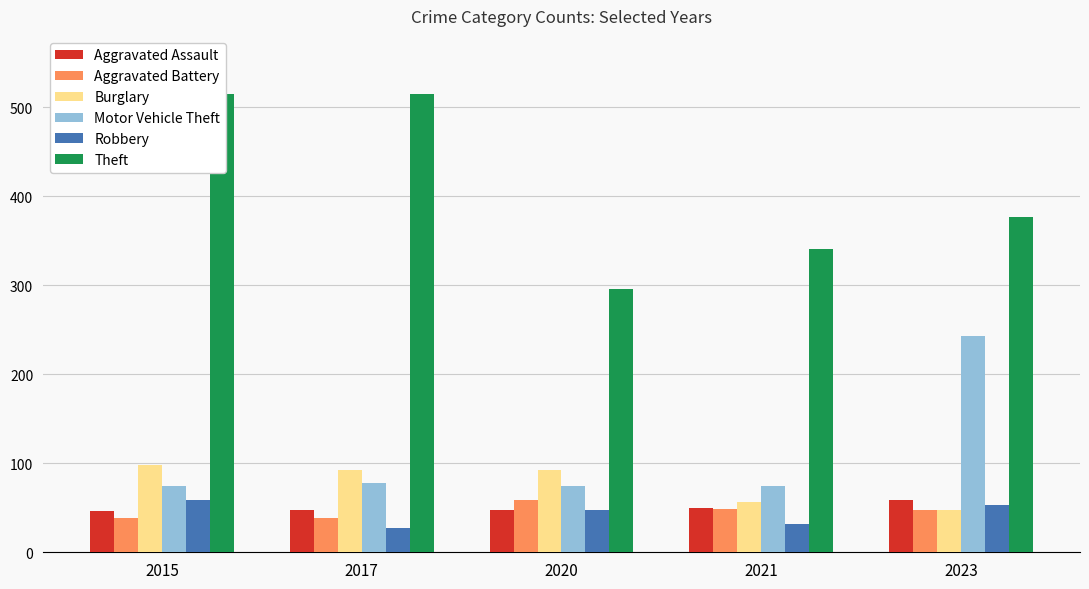

Reading right to left, transcribe all the data shown in this chart.

Aggravated Assault: 59	50	48	48	46
Aggravated Battery: 47	49	59	39	38
Burglary: 48	57	92	92	98
Motor Vehicle Theft: 243	75	75	78	75
Robbery: 53	32	48	27	59
Theft: 377	341	296	515	515